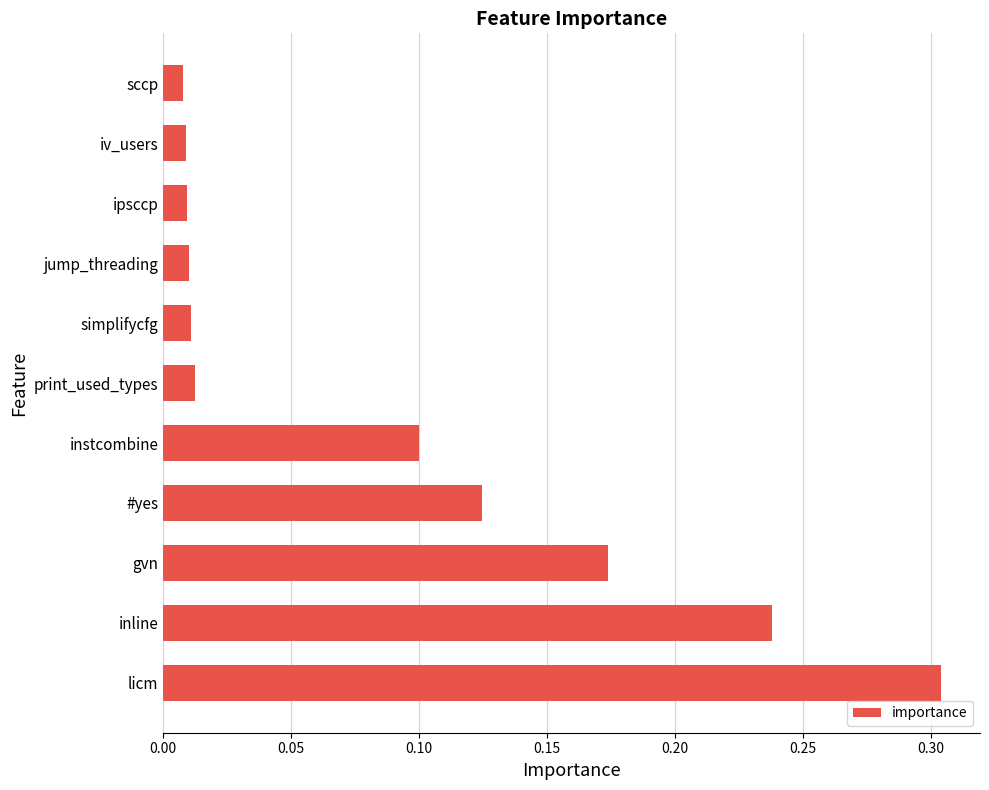

Which has a higher value, ipsccp or #yes?

#yes